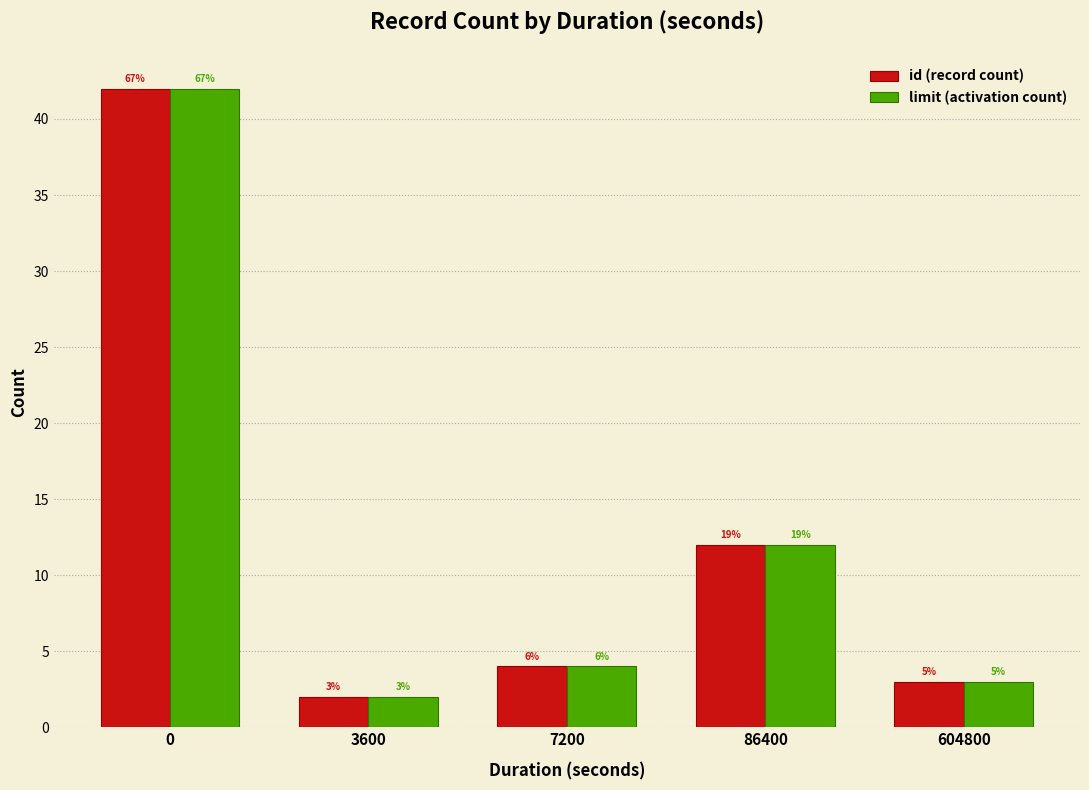

Reading left to right, transcribe all the data shown in this chart.

id (record count): 42	2	4	12	3
limit (activation count): 42	2	4	12	3